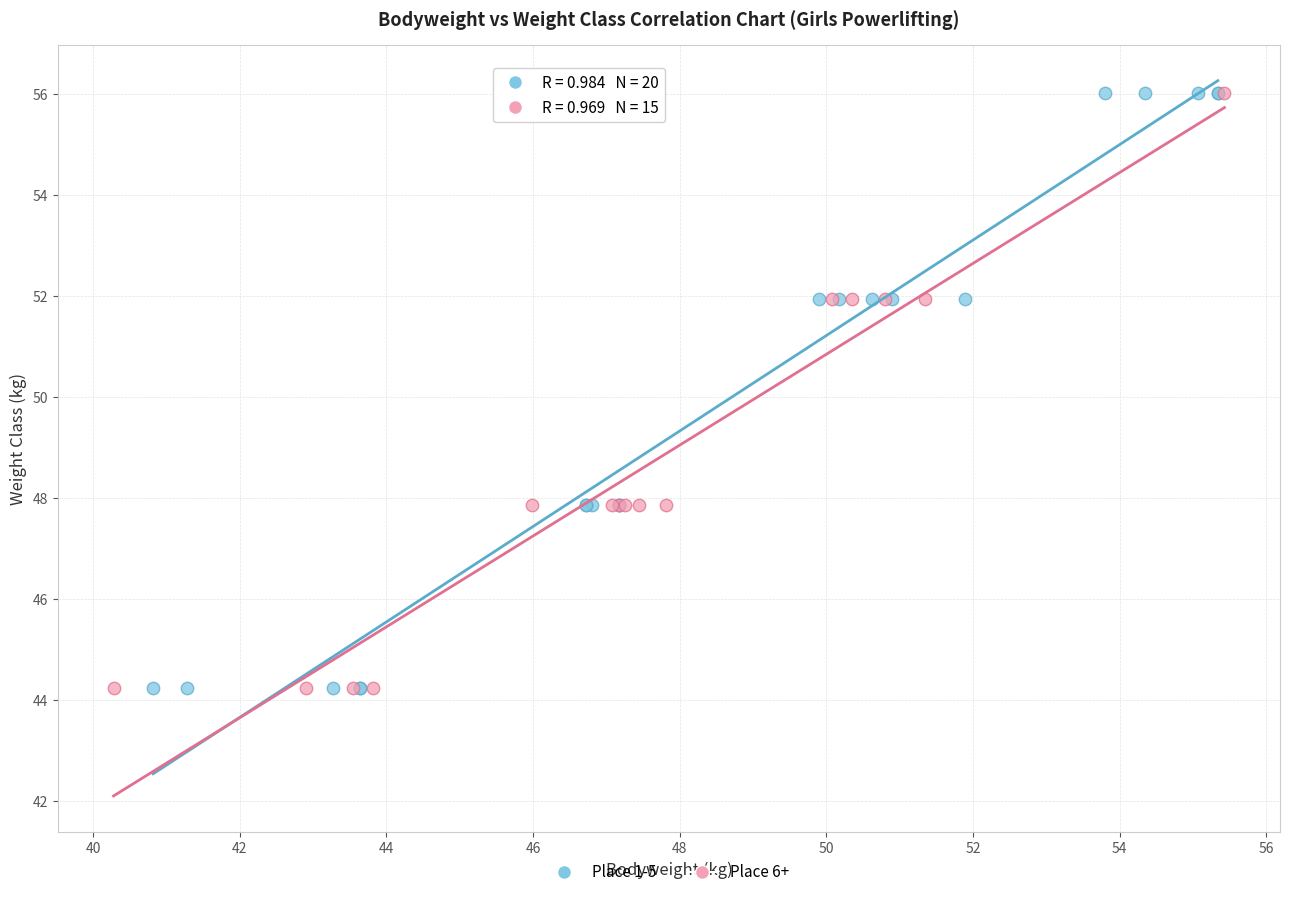

What are all the series names shown in the legend?

Place 1-5, Place 6+